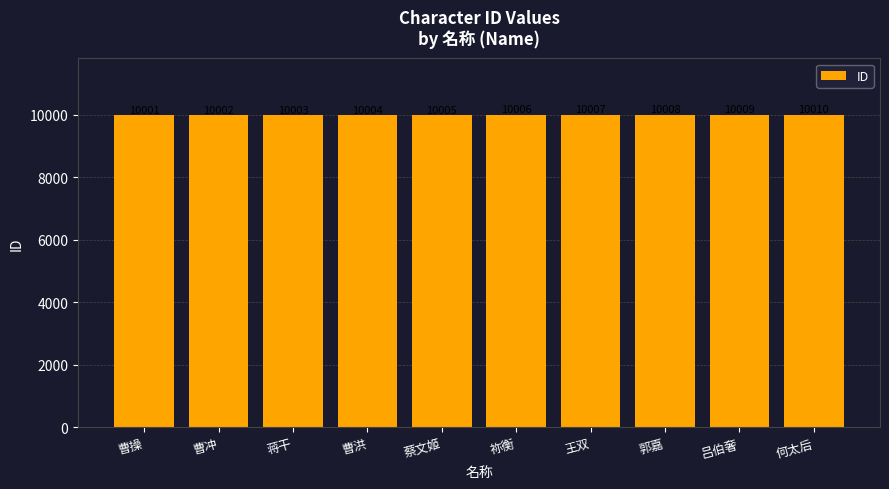

What is the label of the 3rd bar from the left?

蒋干